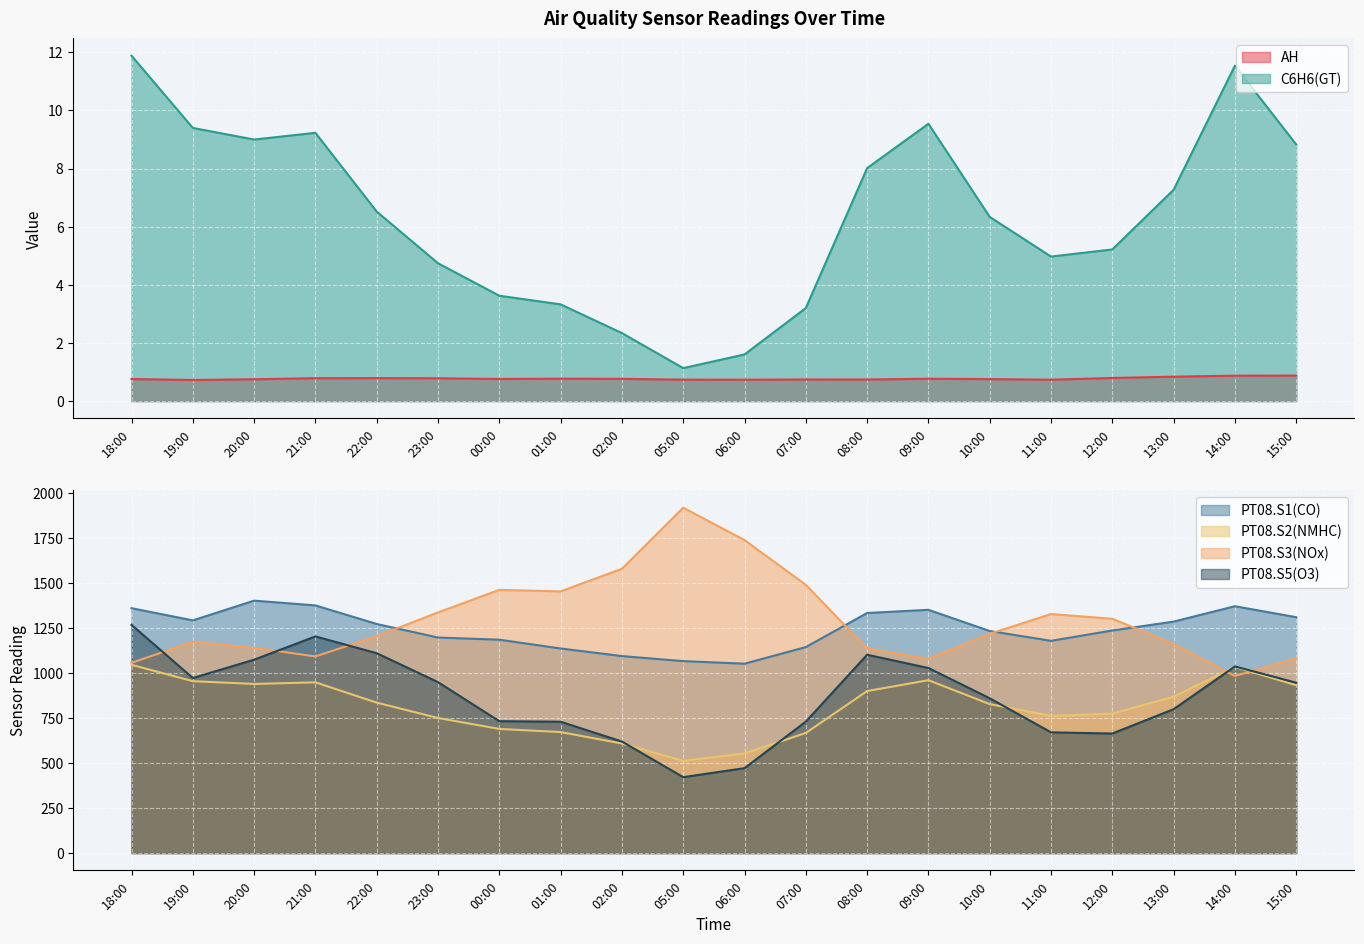

What is the label of the 3rd point from the right?

13:00